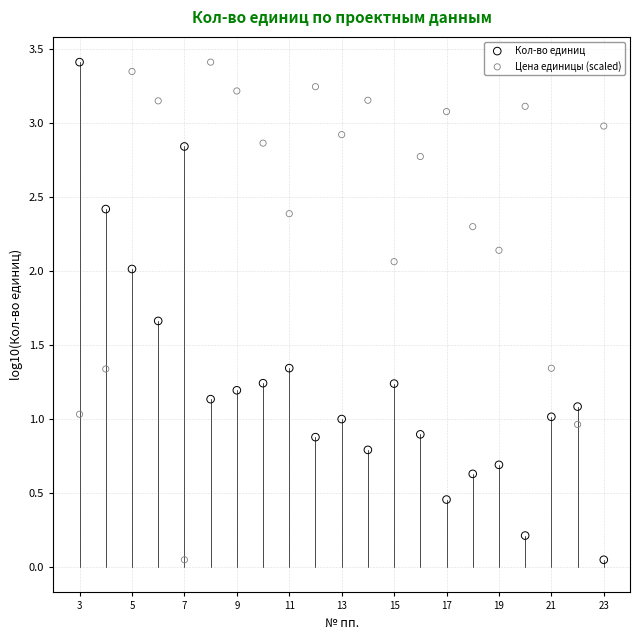

What are all the series names shown in the legend?

Кол-во единиц, Цена единицы (scaled)